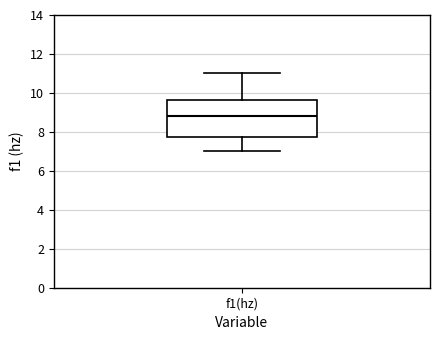

Where does the median line of the box for f1(hz) sit on the y-axis? The values are not printed on the chart, so give them approximately, as read against the axis.

8.8